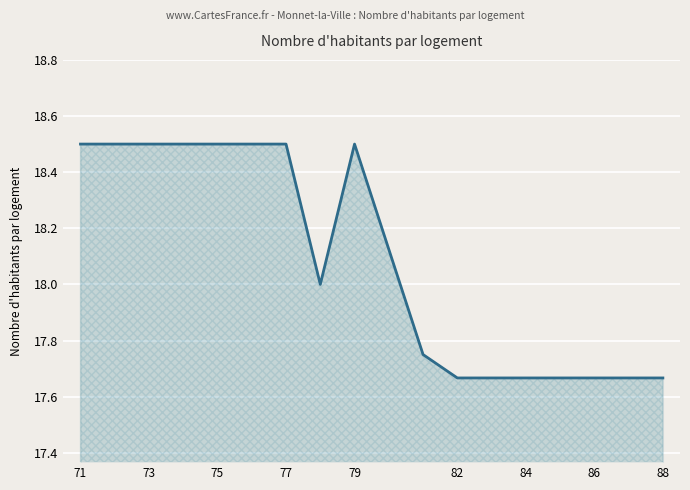

What is the difference between the maximum and minimum values?

0.8